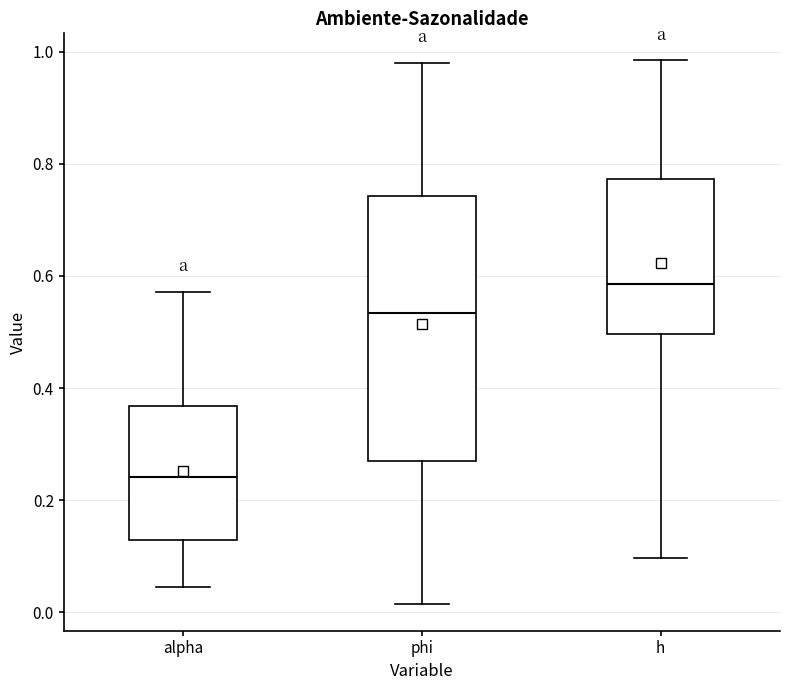

Which box has the highest median line?

h